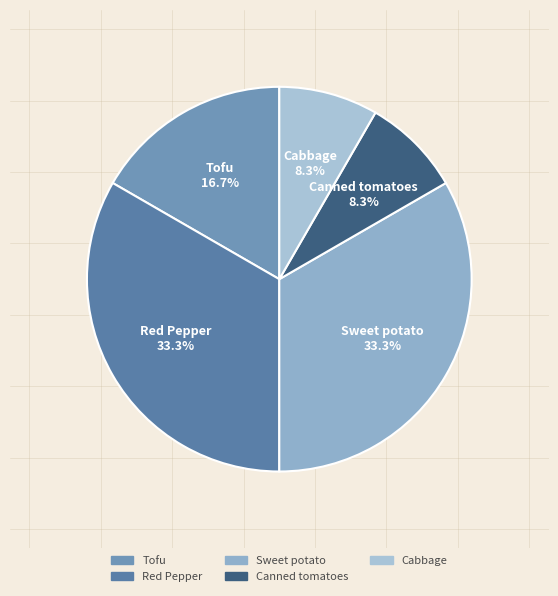

Does Tofu represent more than half of the total?

No